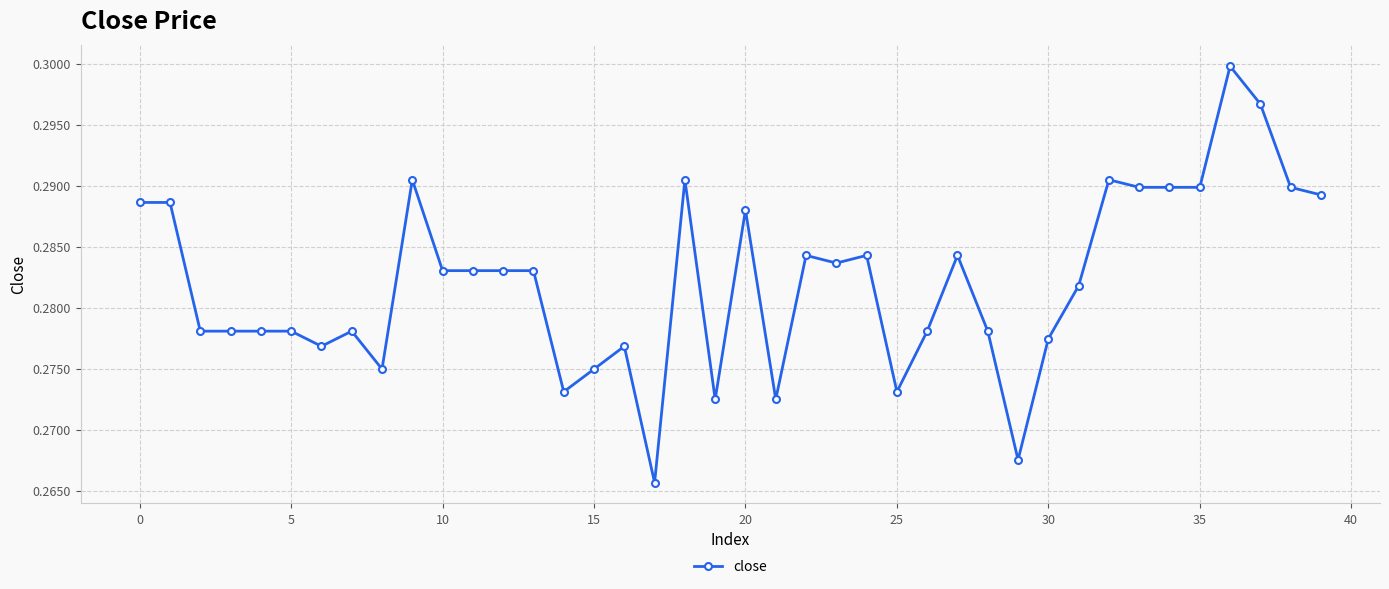

True or false: there are more than 1 points higher than both neighbors.

True